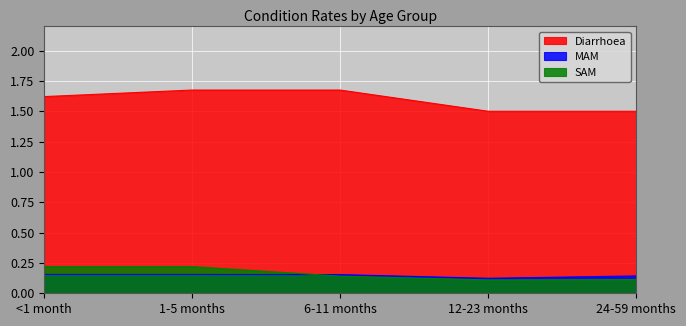

What is the label of the 2nd point from the right?

12-23 months